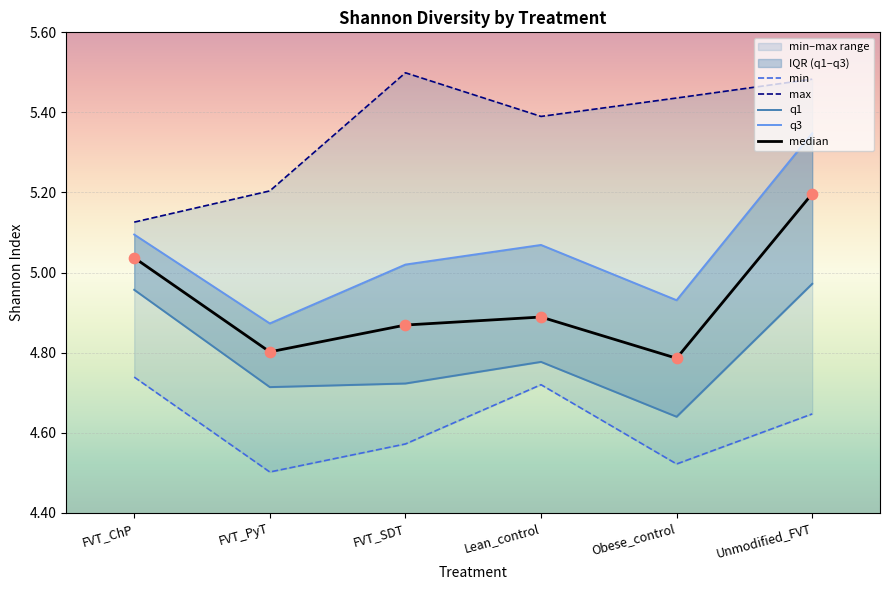

Which series has the largest Y range (max minus min)?

q3